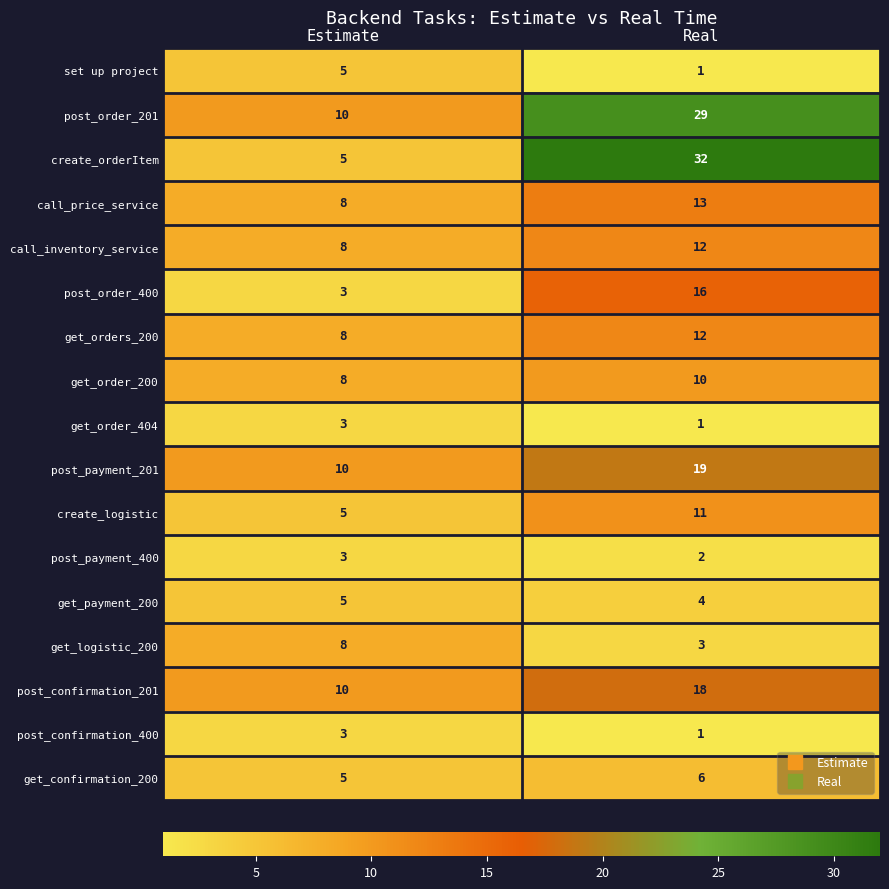

Between Estimate and Real, which series saw the biggest shift?

create_orderItem